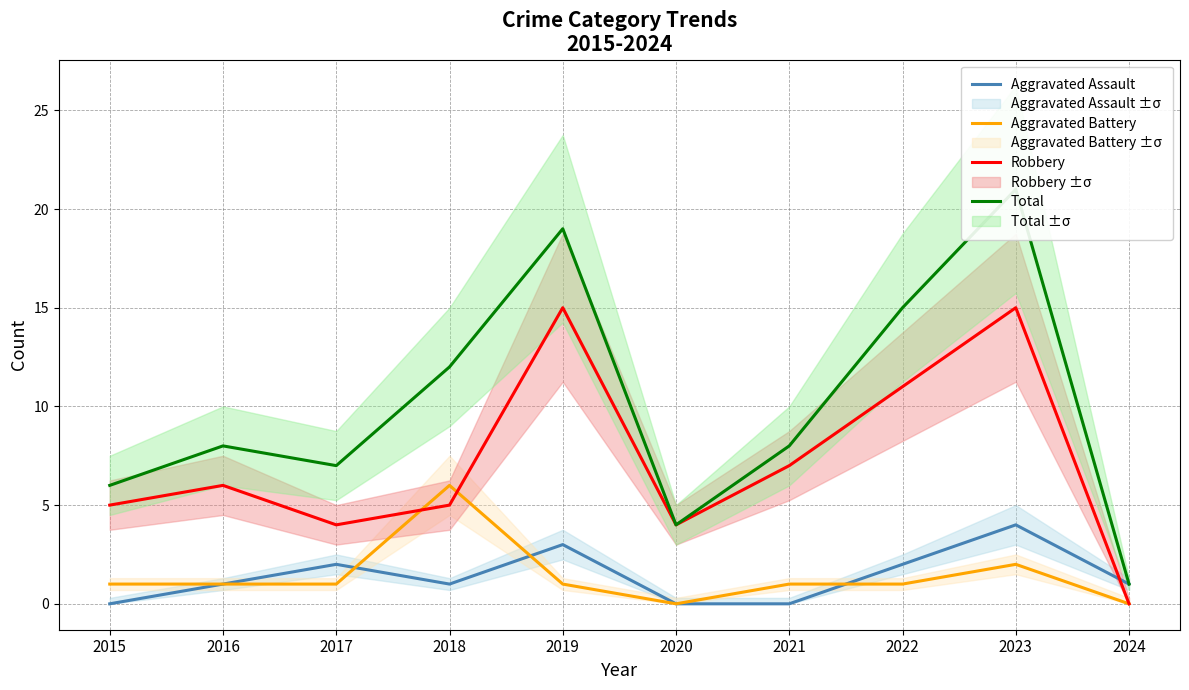

What is the spread (max minus min) of values at 2016?

7